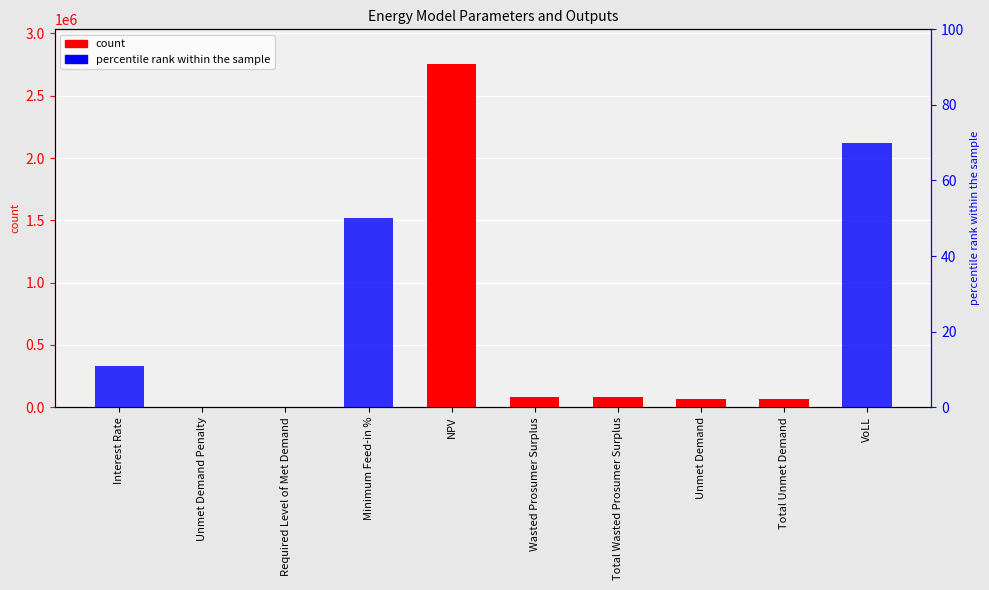

How many positive values are there?

8